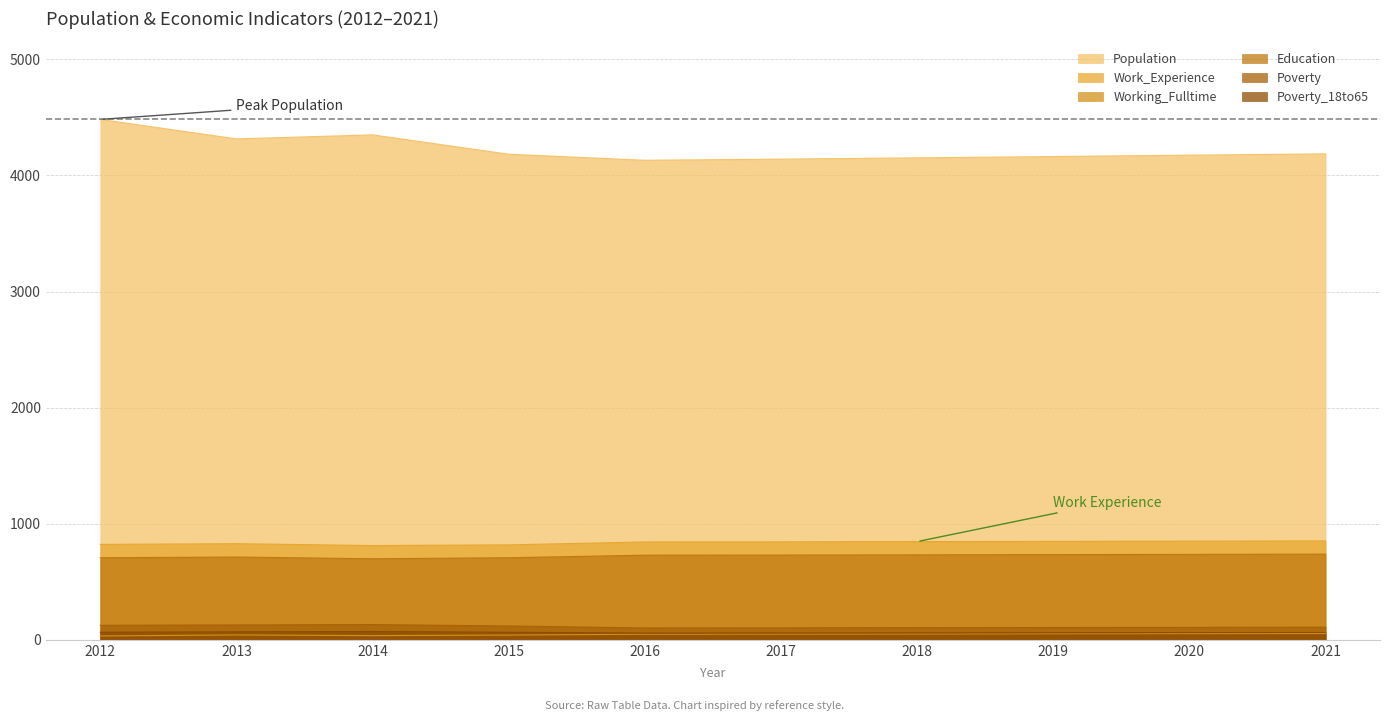

The Working_Fulltime series shows 77 at 2018. True or false?

False